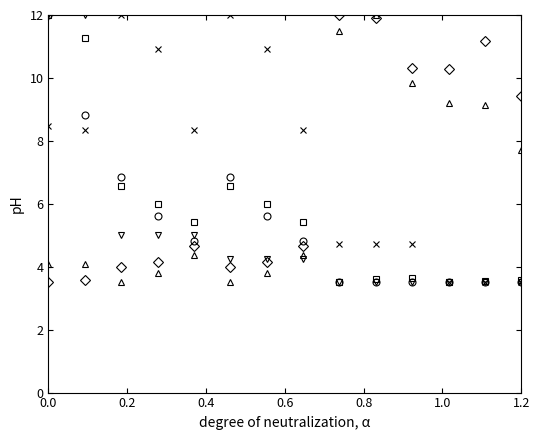

How many lines are shown in the chart?

6